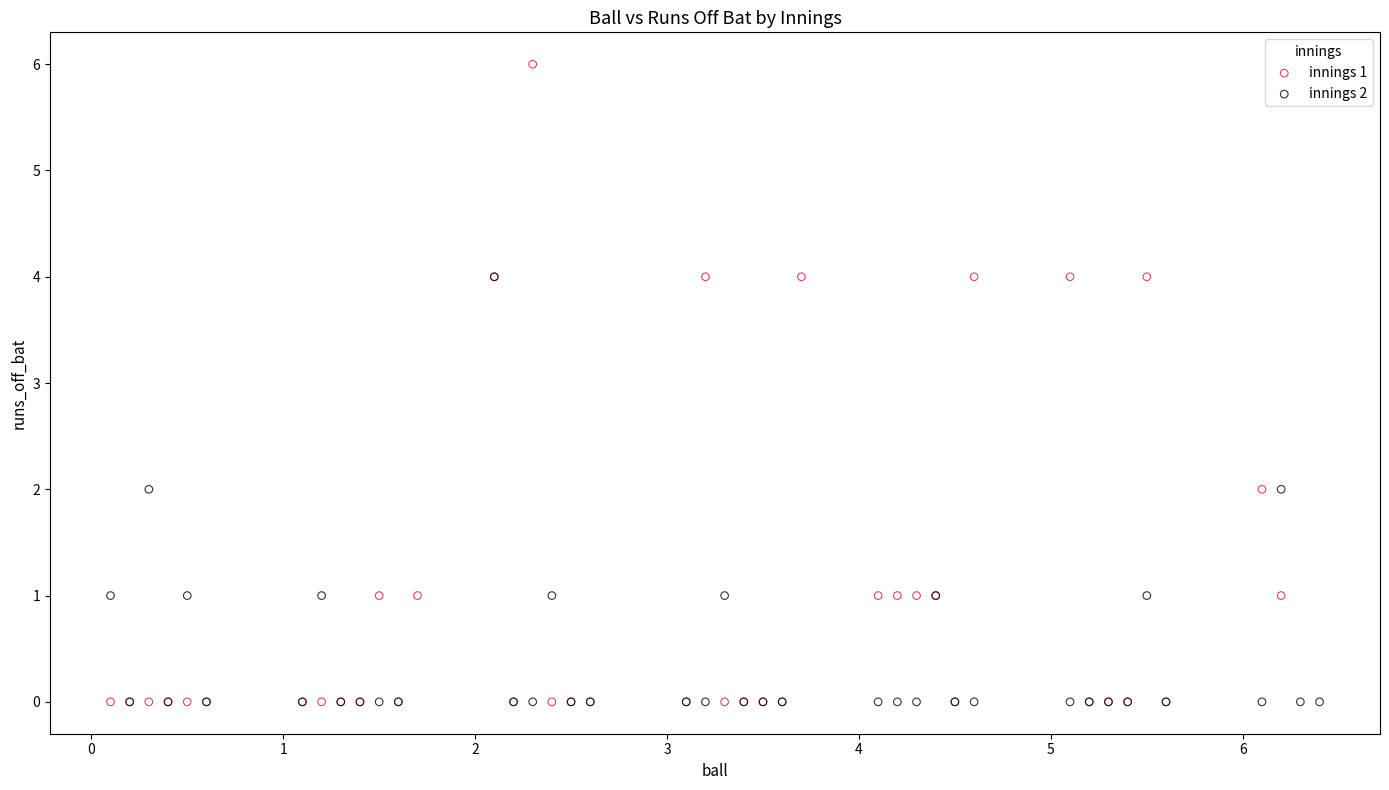

What are all the series names shown in the legend?

innings 1, innings 2